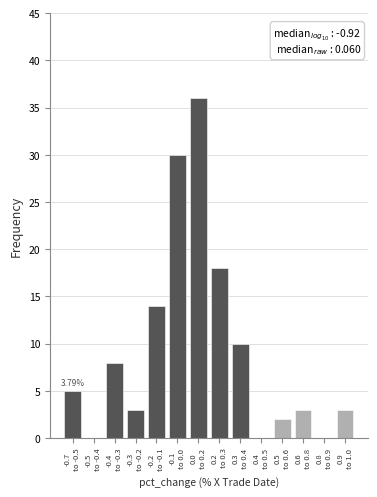

What is the sum of all values?

132